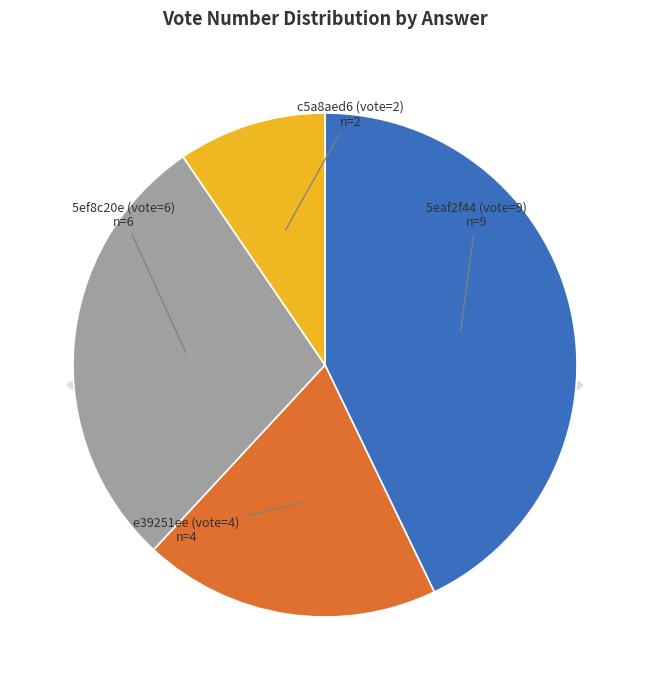

To the nearest percent, what is the difference between the 5eaf2f44 (vote=9) and e39251ee (vote=4) slice percentages?

24%